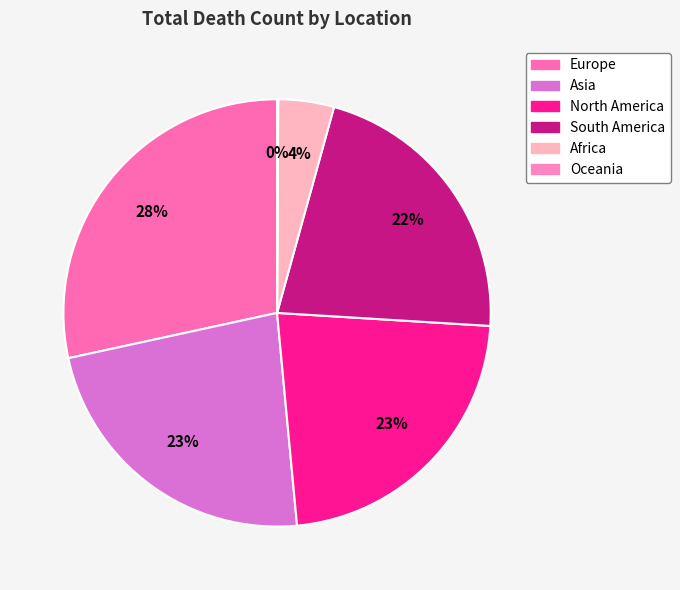

What percentage is the Africa slice, to the nearest percent?

4%